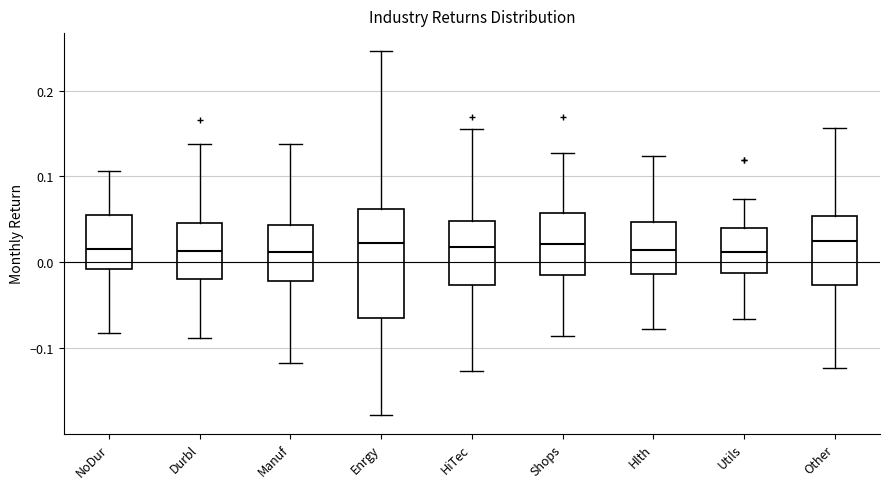

Reading left to right, transcribe this box plot: for each box, give where its median line is, the range the box spans, and where its two whiskers end, as read against the y-axis. The values are not printed on the chart, so give them approximately, as read against the axis.

NoDur: median 0.02, box -0.01 to 0.06, whiskers -0.08 to 0.11
Durbl: median 0.01, box -0.02 to 0.05, whiskers -0.09 to 0.14
Manuf: median 0.01, box -0.02 to 0.04, whiskers -0.12 to 0.14
Enrgy: median 0.02, box -0.06 to 0.06, whiskers -0.18 to 0.25
HiTec: median 0.02, box -0.03 to 0.05, whiskers -0.13 to 0.15
Shops: median 0.02, box -0.01 to 0.06, whiskers -0.09 to 0.13
Hlth: median 0.01, box -0.01 to 0.05, whiskers -0.08 to 0.12
Utils: median 0.01, box -0.01 to 0.04, whiskers -0.07 to 0.07
Other: median 0.02, box -0.03 to 0.05, whiskers -0.12 to 0.16